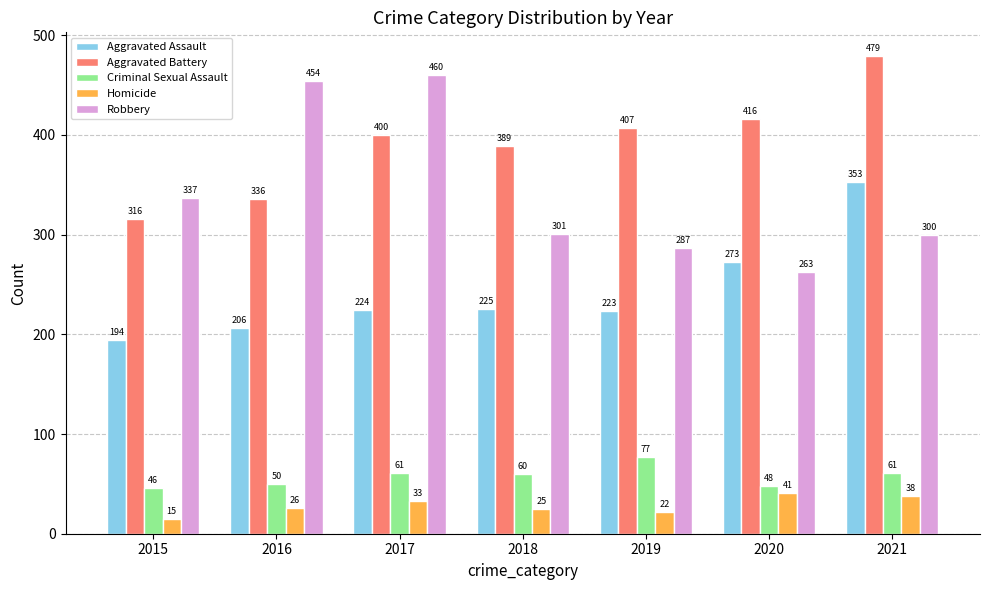

How many groups of bars are there?

7